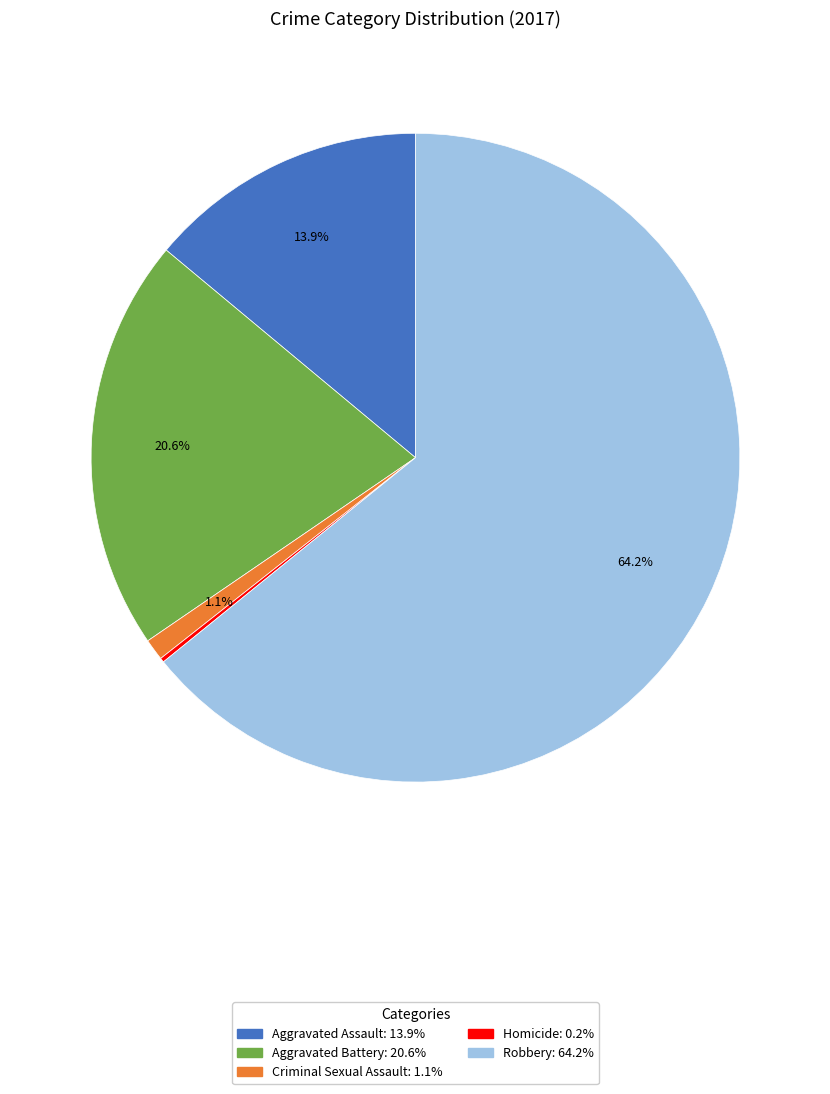

To the nearest percent, what is the average slice percentage?

20%